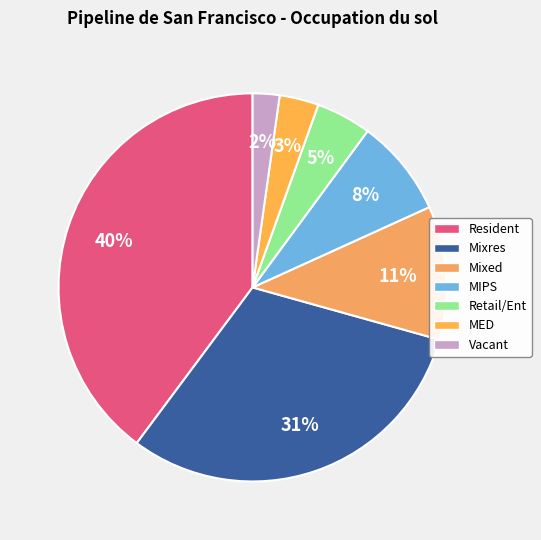

Combined, what portion of the pie is MIPS and Retail/Ent?

12.7%